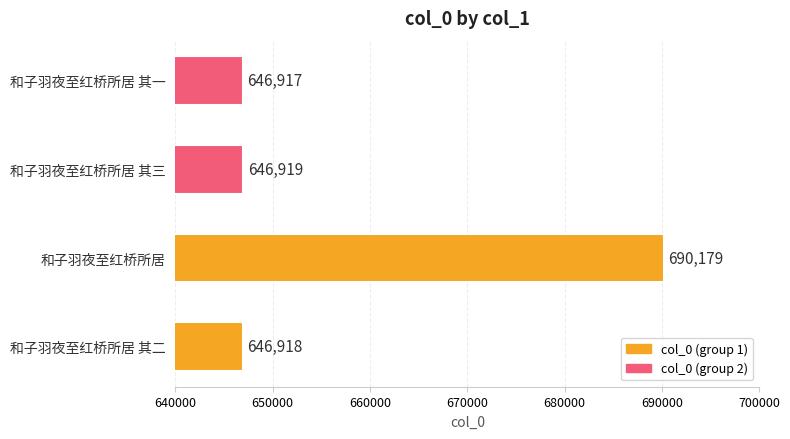

List the labels in order of value, smallest first.

和子羽夜至红桥所居 其一, 和子羽夜至红桥所居 其二, 和子羽夜至红桥所居 其三, 和子羽夜至红桥所居